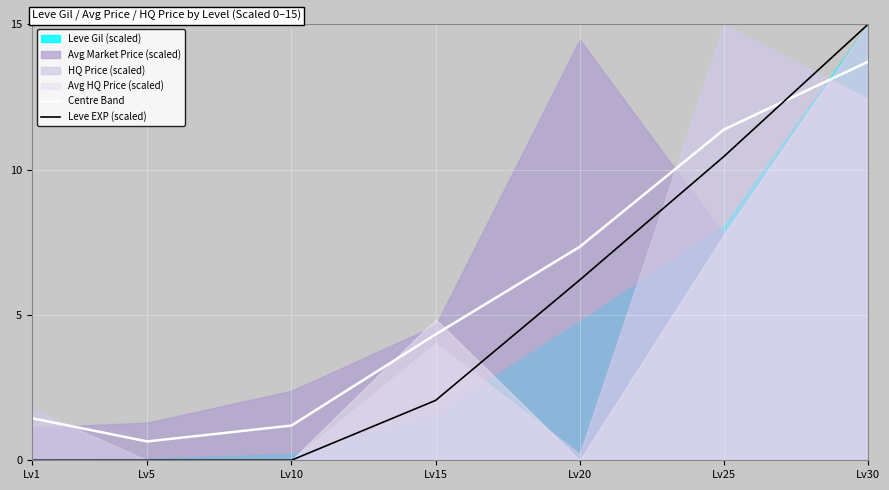

At which category is the sum across all series the highest?

Lv30